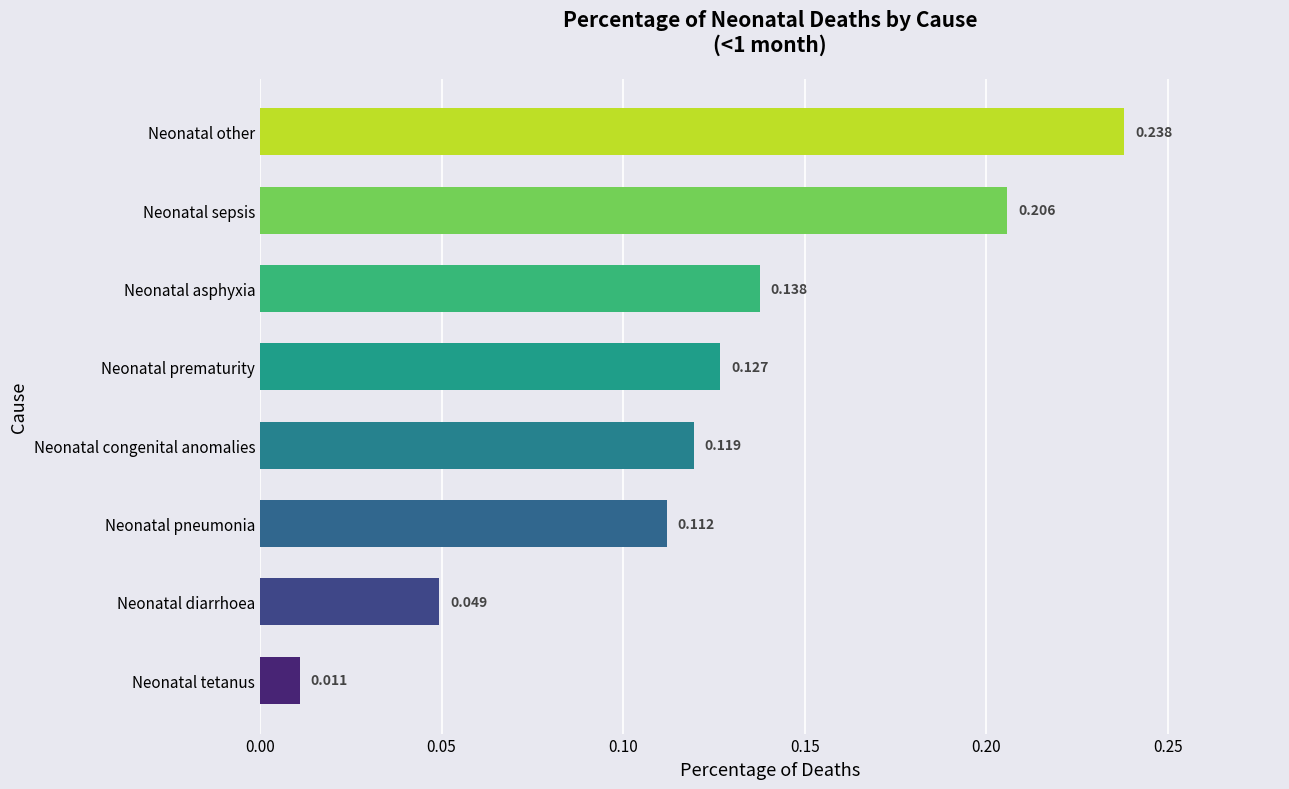

At which label is the value closest to 0?

Neonatal tetanus